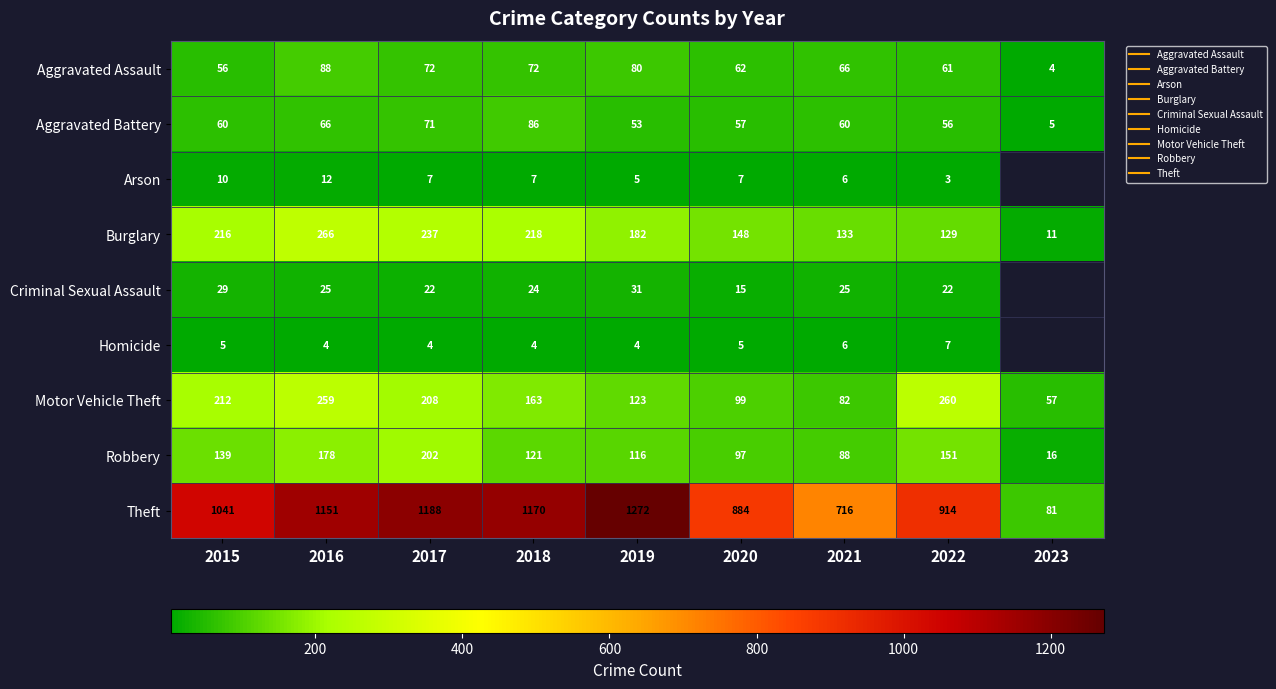

Count the Homicide values in the range 4 to 6.

7